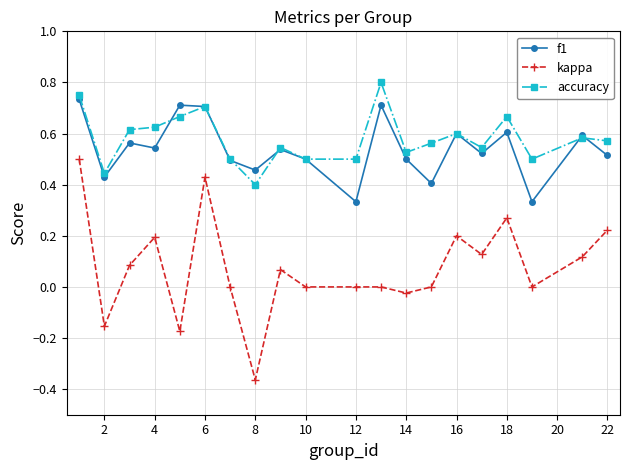

Count the accuracy values in the range 0 to 1.

20